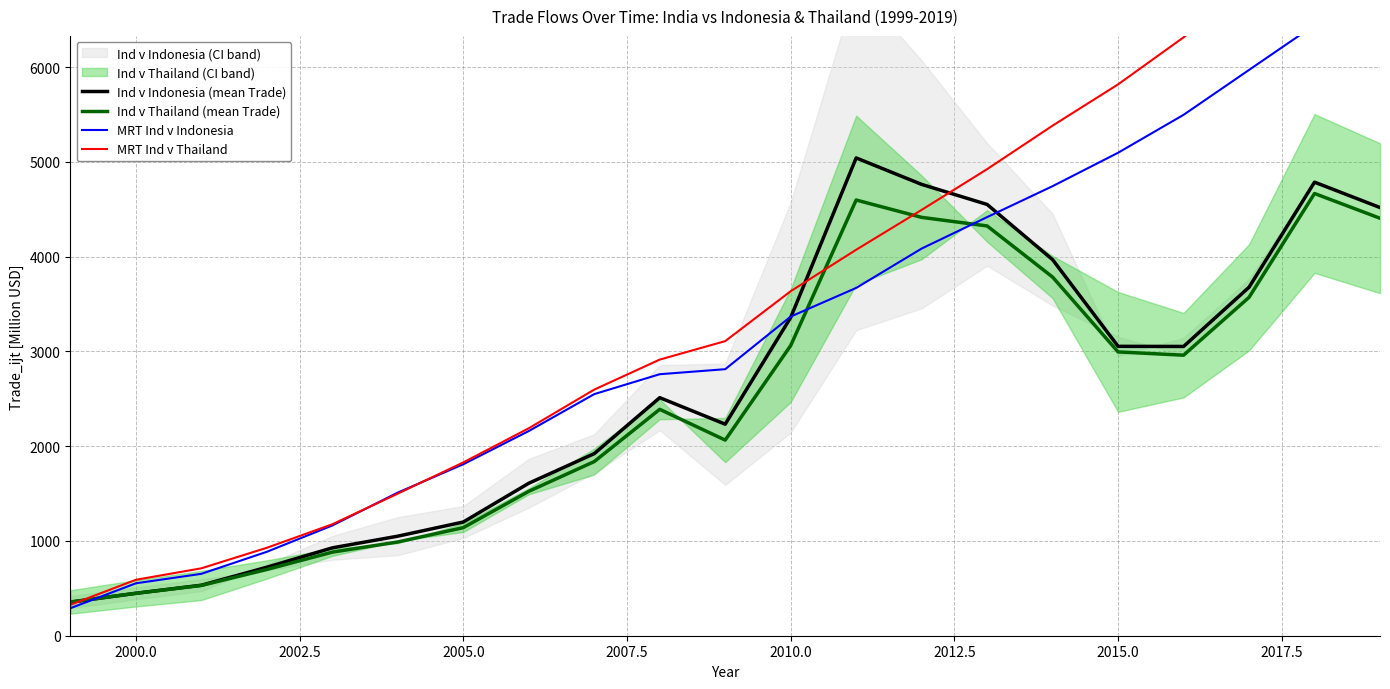

True or false: Ind v Indonesia (mean Trade) has a value of 3358.6 at 2010.0.

True